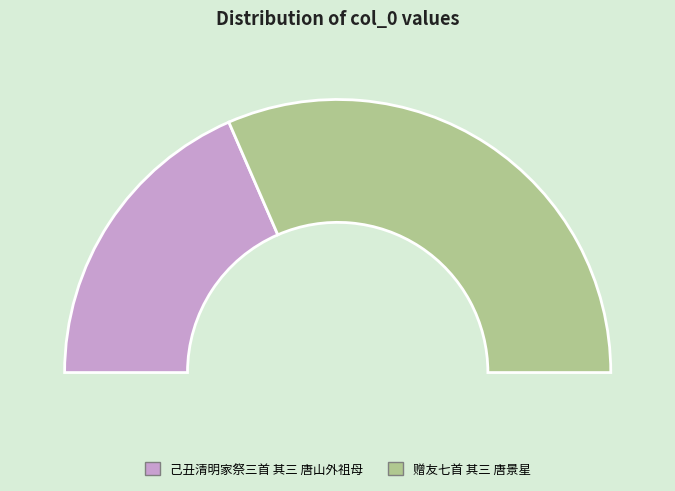

To the nearest percent, what percentage of the pie is 赠友七首 其三 唐景星?

63%